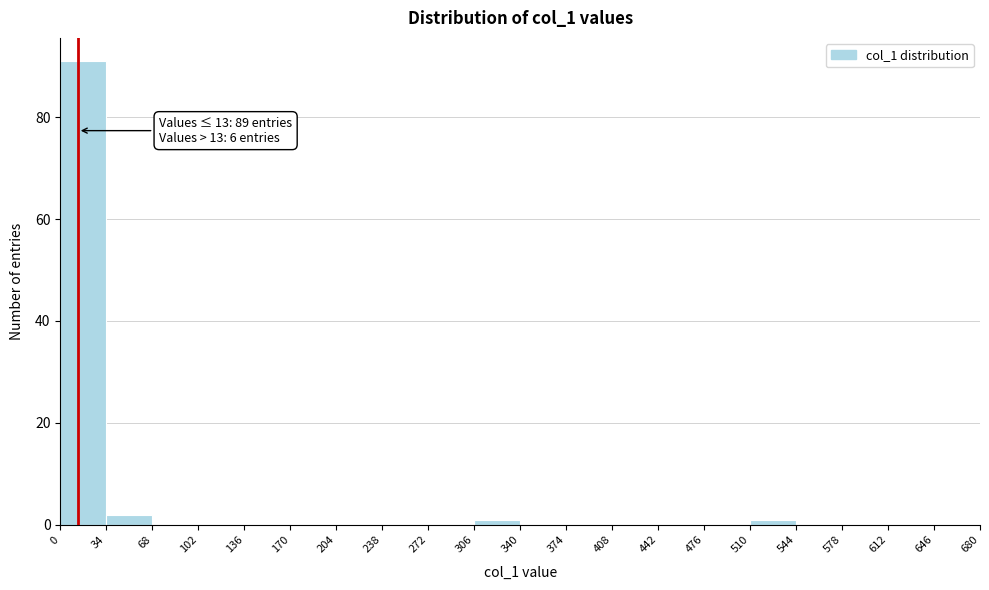

Which range on the x-axis has the tallest bar?

0 to 34